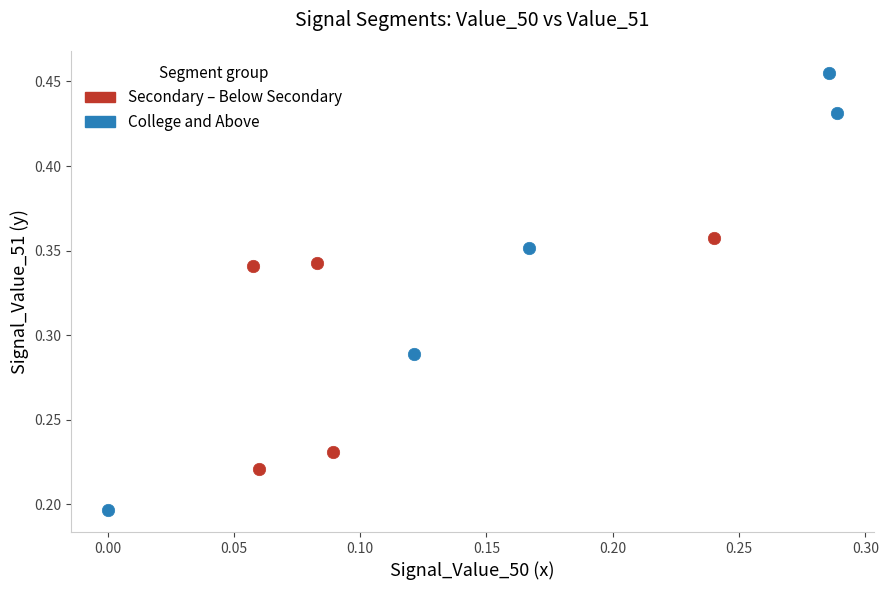

Which series reaches the maximum Y coordinate?

College and Above